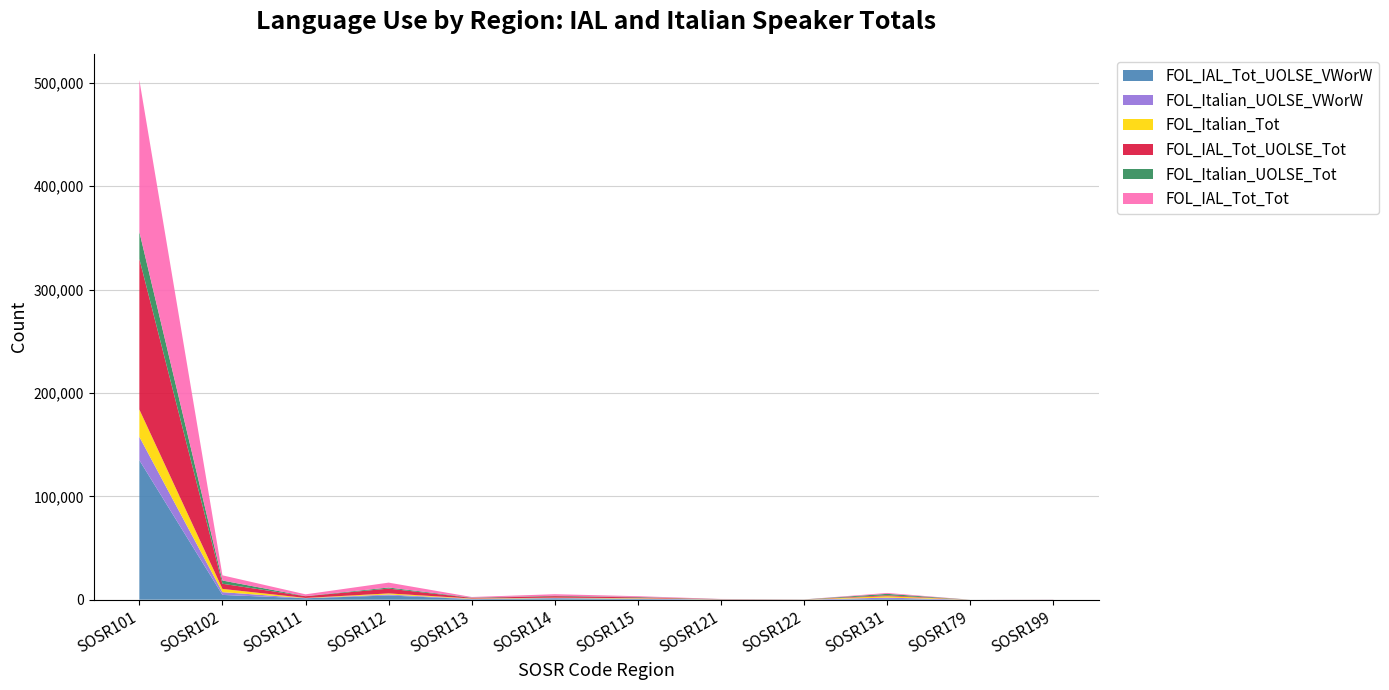

Reading right to left, list all the values displayed in this chart.

FOL_IAL_Tot_UOLSE_VWorW: SOSR199=40	SOSR179=0	SOSR131=770	SOSR122=35	SOSR121=127	SOSR115=692	SOSR114=1298	SOSR113=512	SOSR112=4084	SOSR111=1352	SOSR102=4625	SOSR101=134980
FOL_Italian_UOLSE_VWorW: SOSR199=9	SOSR179=0	SOSR131=1230	SOSR122=55	SOSR121=94	SOSR115=372	SOSR114=303	SOSR113=302	SOSR112=908	SOSR111=155	SOSR102=2659	SOSR101=22616
FOL_Italian_Tot: SOSR199=12	SOSR179=0	SOSR131=1403	SOSR122=62	SOSR121=107	SOSR115=413	SOSR114=349	SOSR113=328	SOSR112=1083	SOSR111=170	SOSR102=3144	SOSR101=26373
FOL_IAL_Tot_UOLSE_Tot: SOSR199=36	SOSR179=0	SOSR131=863	SOSR122=40	SOSR121=143	SOSR115=751	SOSR114=1494	SOSR113=561	SOSR112=4655	SOSR111=1659	SOSR102=4985	SOSR101=145713
FOL_Italian_UOLSE_Tot: SOSR199=11	SOSR179=0	SOSR131=1393	SOSR122=62	SOSR121=105	SOSR115=402	SOSR114=348	SOSR113=328	SOSR112=1068	SOSR111=170	SOSR102=3122	SOSR101=26183
FOL_IAL_Tot_Tot: SOSR199=36	SOSR179=0	SOSR131=867	SOSR122=40	SOSR121=143	SOSR115=756	SOSR114=1512	SOSR113=570	SOSR112=4707	SOSR111=1670	SOSR102=5023	SOSR101=146895